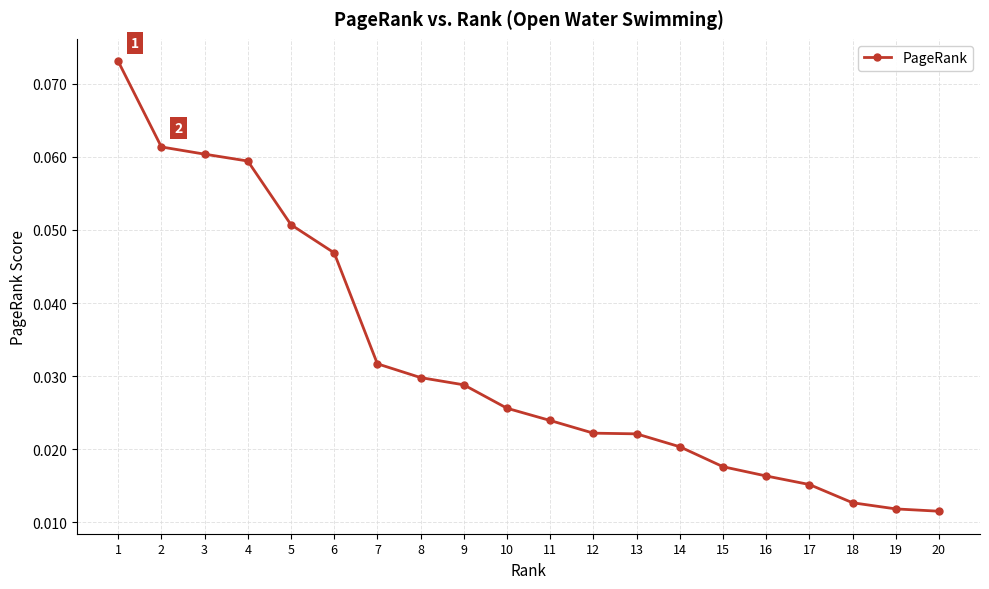

How many lines are shown in the chart?

1